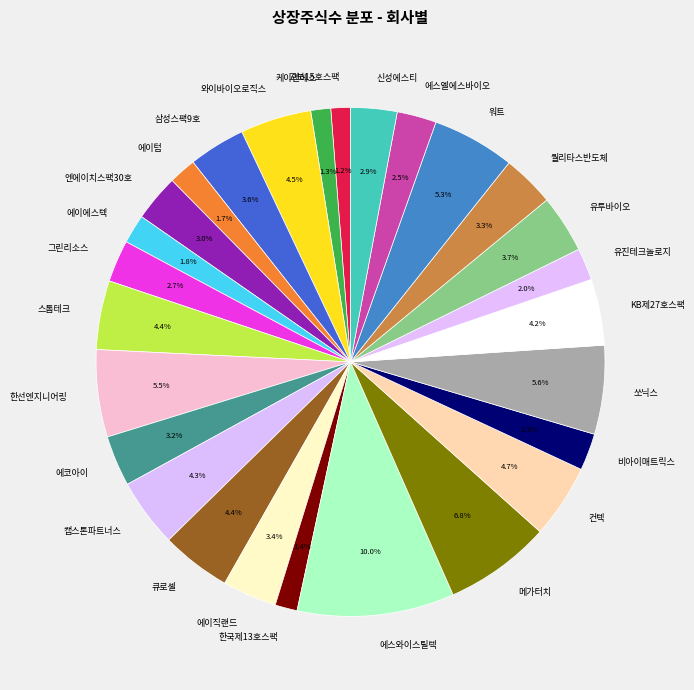

What is the ratio of the value at 에코아이 to the value at 와이바이오로직스?

0.7